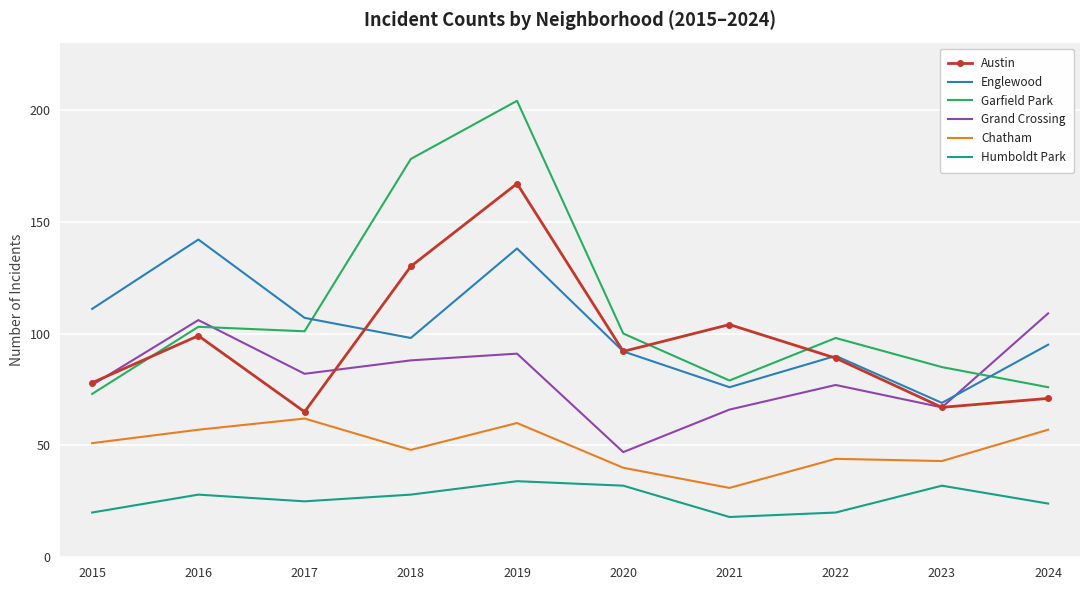

True or false: Englewood and Humboldt Park cross at least once.

False